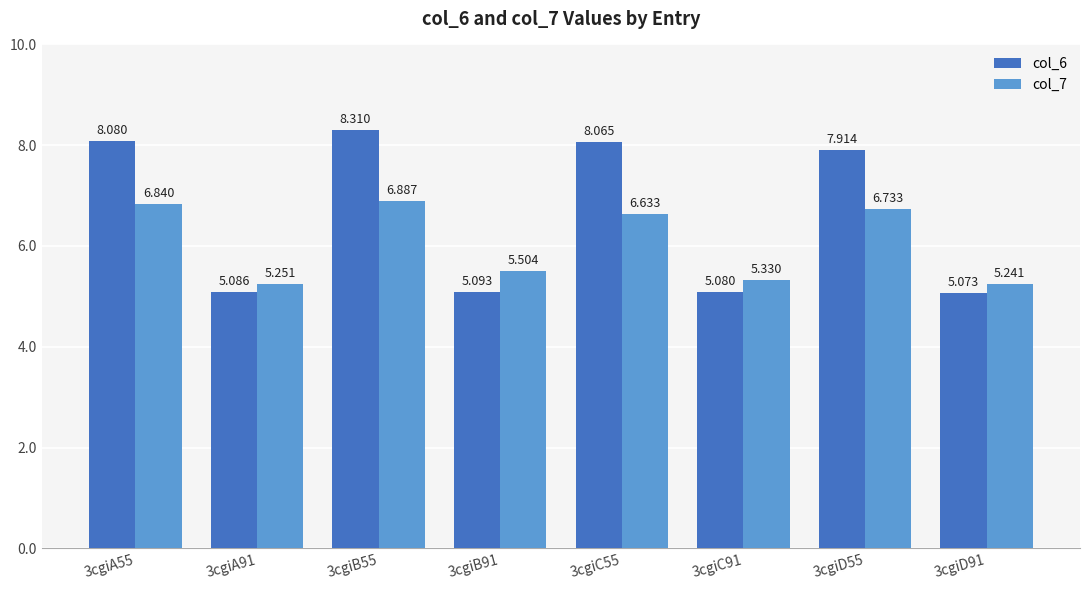

At which category is the sum across all series the highest?

3cgiB55